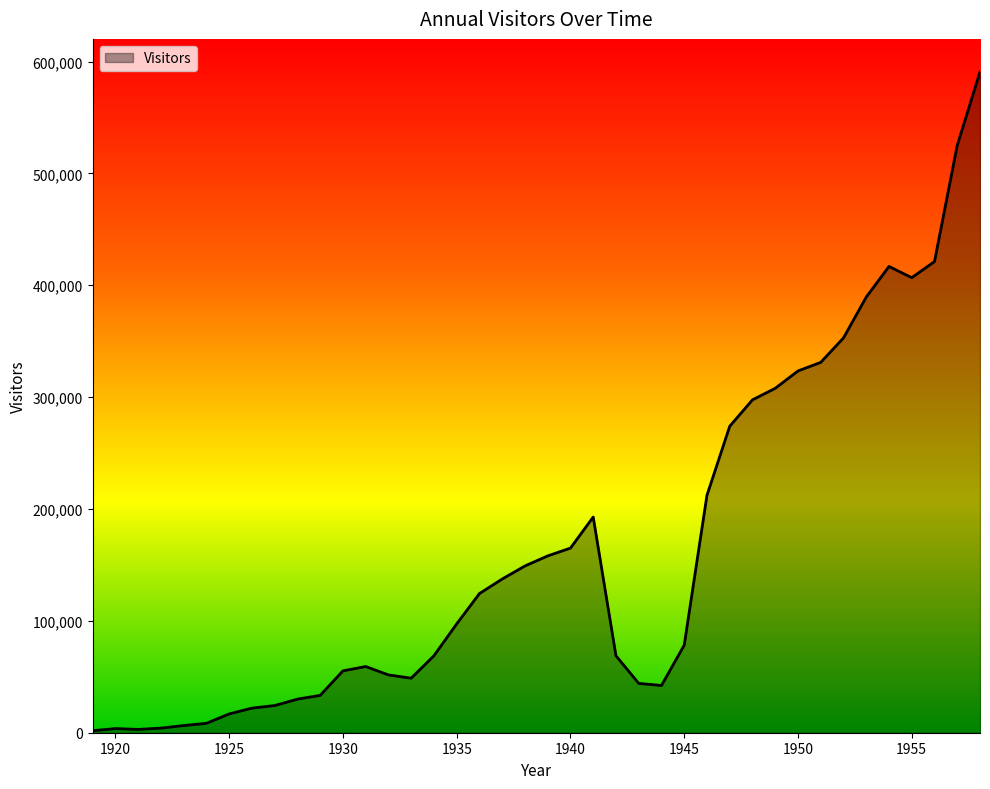

What is the difference between the maximum and minimum values?

588886